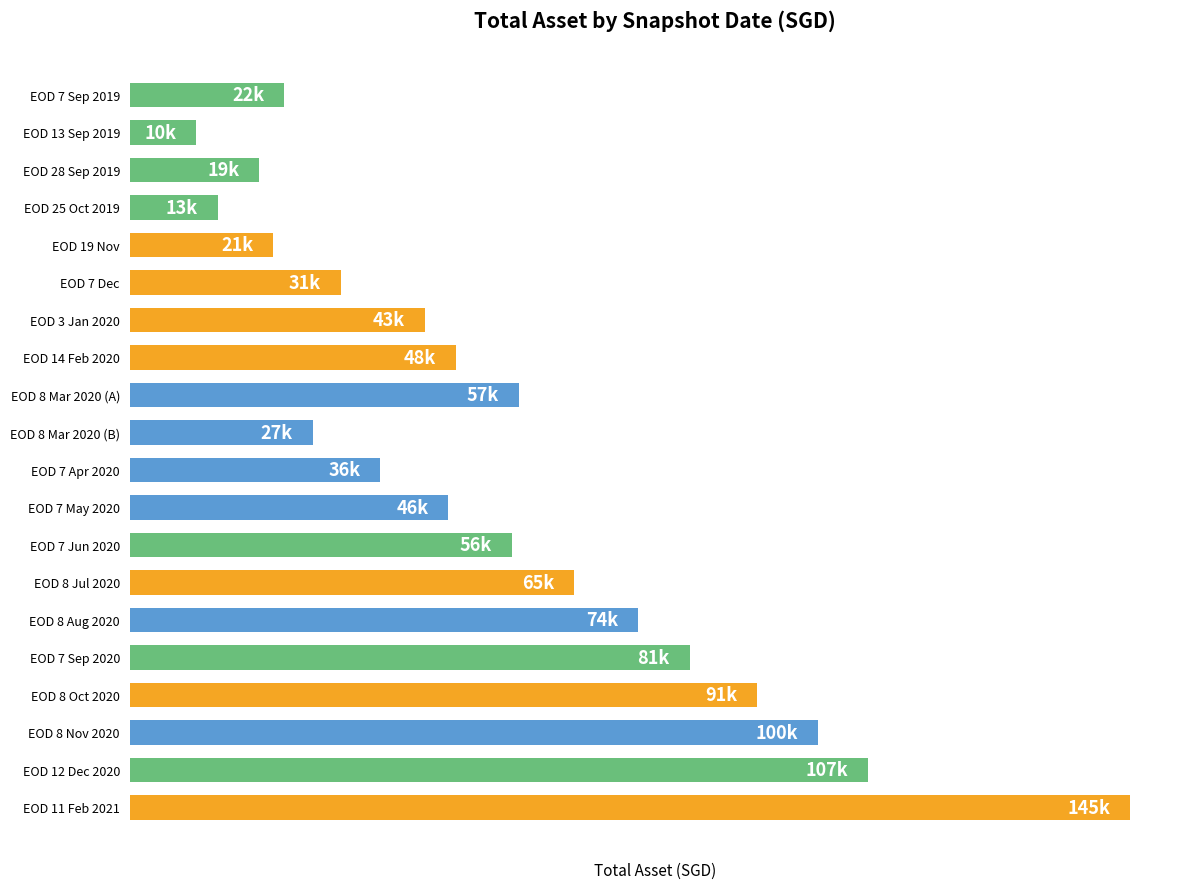

Are the bars grouped side by side (vs. stacked)?

No